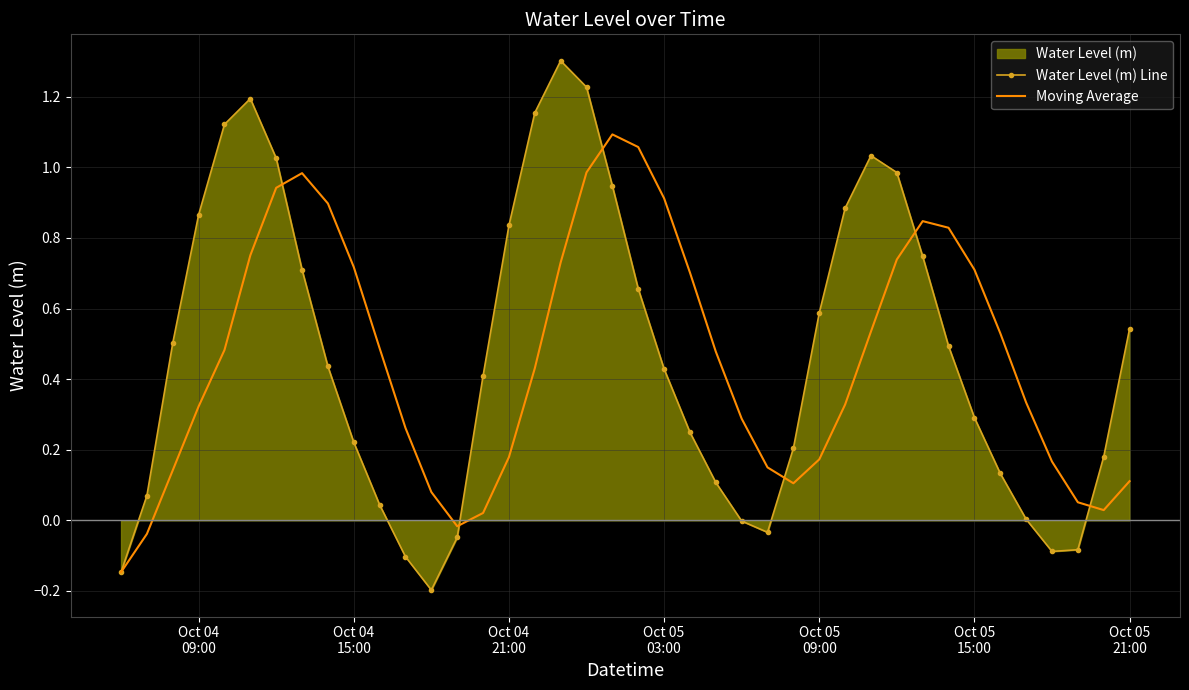

Reading left to right, list all the values displayed in this chart.

Water Level (m) Line: -0.1	0.1	0.5	0.9	1.1	1.2	1.0	0.7	0.4	0.2	0.0	-0.1	-0.2	-0.0	0.4	0.8	1.2	1.3	1.2	0.9	0.7	0.4	0.2	0.1	-0.0	-0.0	0.2	0.6	0.9	1.0	1.0	0.7	0.5	0.3	0.1	0.0	-0.1	-0.1	0.2	0.5
Moving Average: -0.1	-0.0	0.1	0.3	0.5	0.8	0.9	1.0	0.9	0.7	0.5	0.3	0.1	-0.0	0.0	0.2	0.4	0.7	1.0	1.1	1.1	0.9	0.7	0.5	0.3	0.1	0.1	0.2	0.3	0.5	0.7	0.8	0.8	0.7	0.5	0.3	0.2	0.1	0.0	0.1